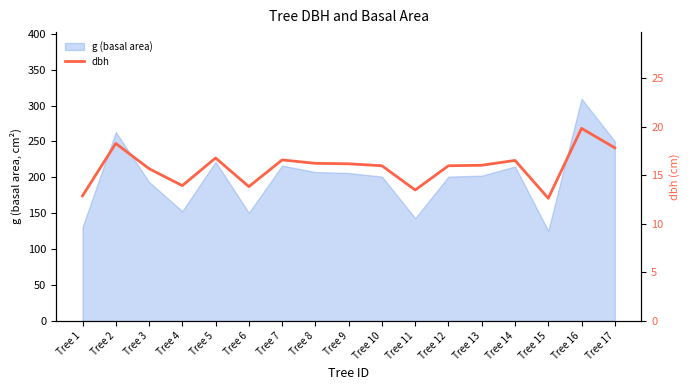

Does the chart display data point markers on the line(s)?

No